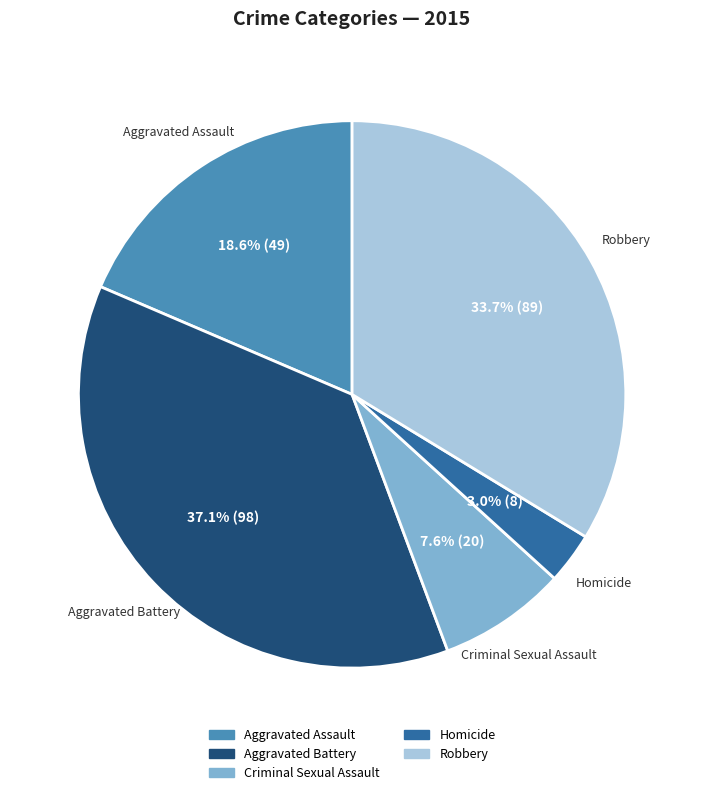

Which has a higher value, Robbery or Homicide?

Robbery